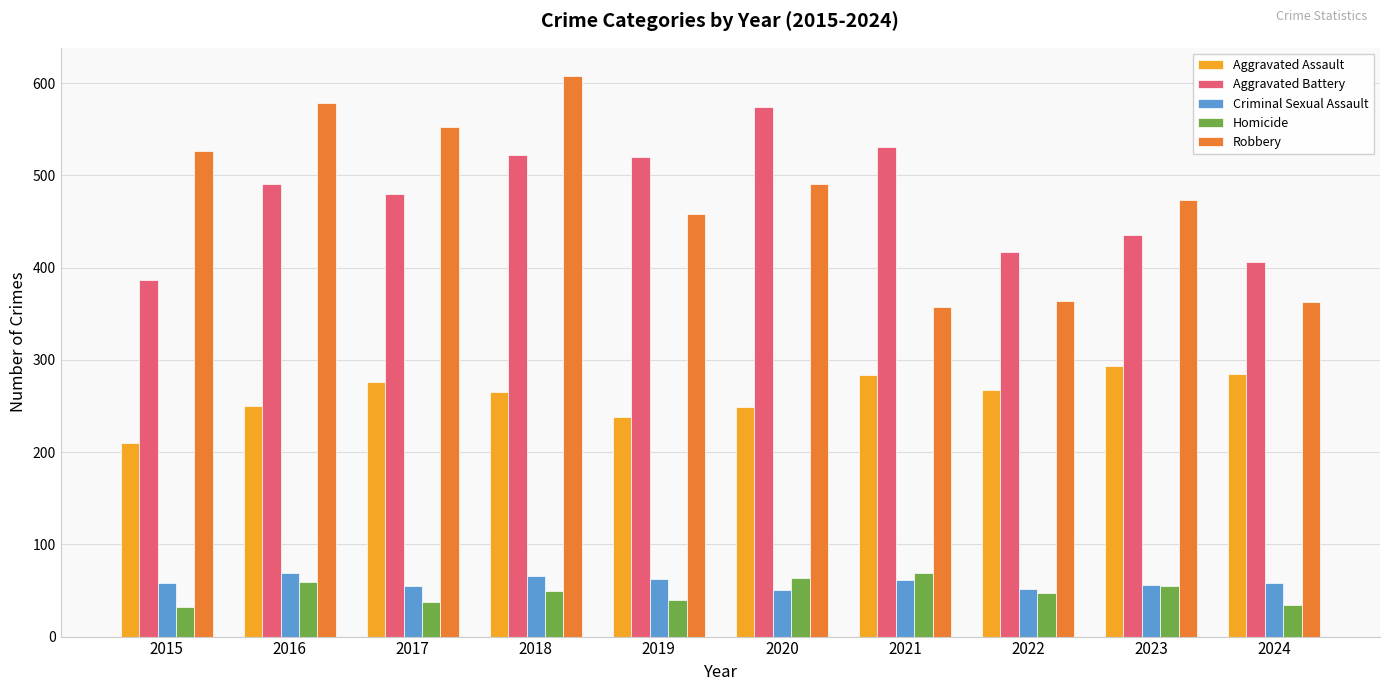

True or false: Criminal Sexual Assault has a value of 13 at 2019.

False